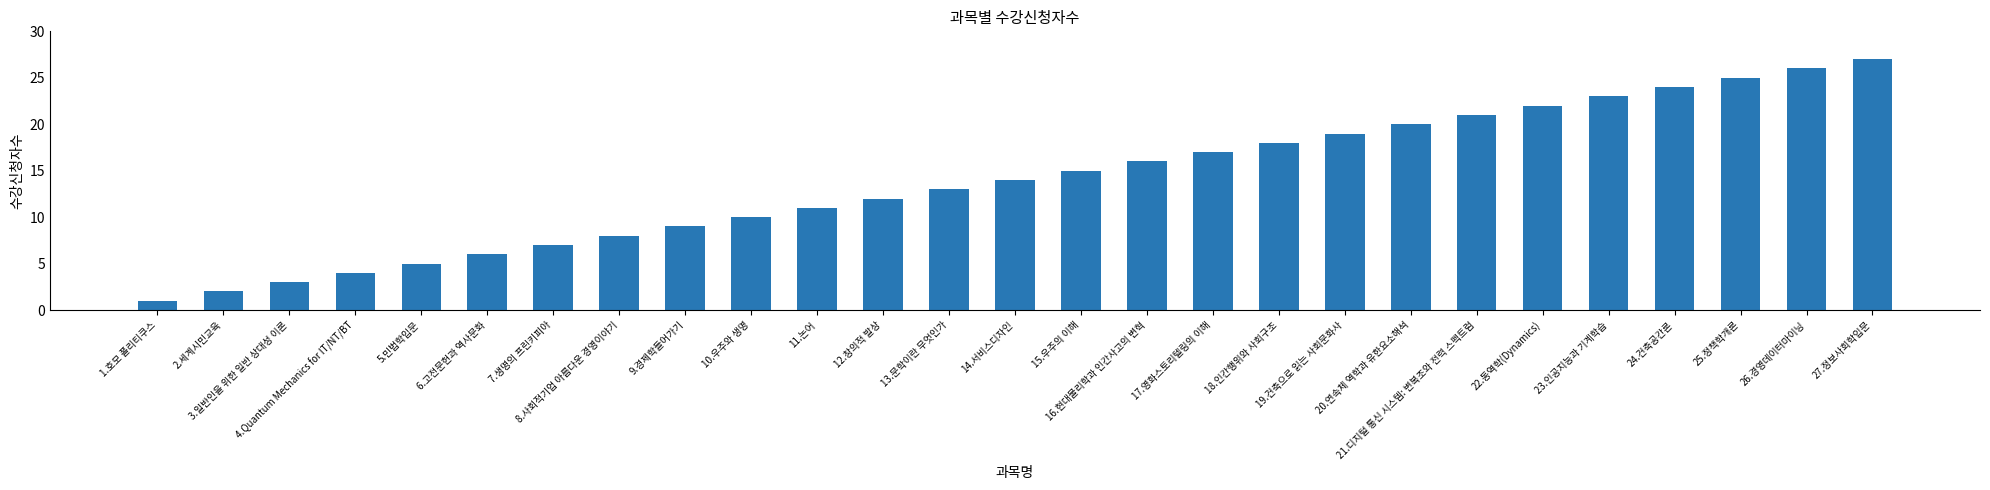

List the labels in order of value, smallest first.

1.호모 폴리티쿠스, 2.세계시민교육, 3.일반인을 위한 일반 상대성 이론, 4.Quantum Mechanics for IT/NT/BT, 5.민법학입문, 6.고전문헌과 역사문화, 7.생명의 프린키피아, 8.사회적기업 아름다운 경영이야기, 9.경제학들어가기, 10.우주와 생명, 11.논어, 12.창의적 발상, 13.문학이란 무엇인가, 14.서비스디자인, 15.우주의 이해, 16.현대물리학과 인간사고의 변혁, 17.영화스토리텔링의 이해, 18.인간행위와 사회구조, 19.건축으로 읽는 사회문화사, 20.연속체 역학과 유한요소해석, 21.디지털 통신 시스템: 변복조와 전력 스펙트럼, 22.동역학(Dynamics), 23.인공지능과 기계학습, 24.건축공간론, 25.정책학개론, 26.경영데이터마이닝, 27.정보사회학입문